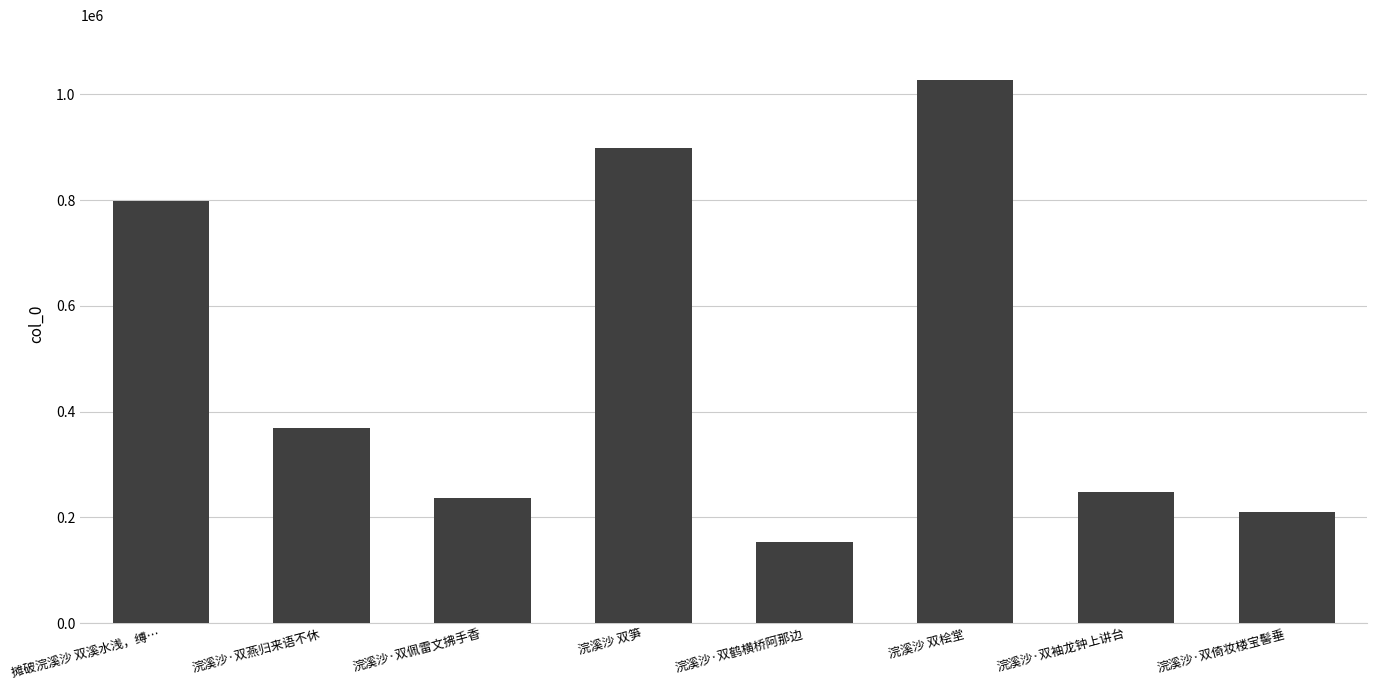

What is the label of the 8th bar from the right?

摊破浣溪沙 双溪水浅，缚…